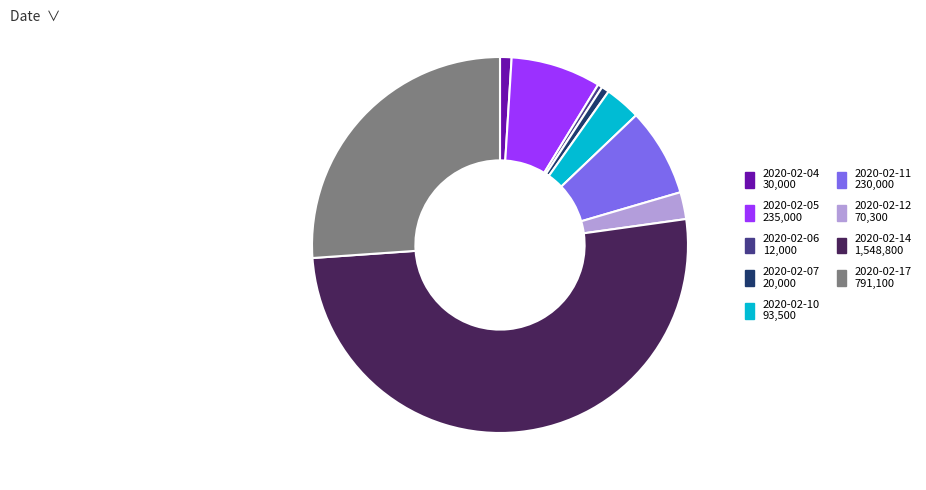

What is the ratio of the value at 2020-02-11 to the value at 2020-02-06?

19.2